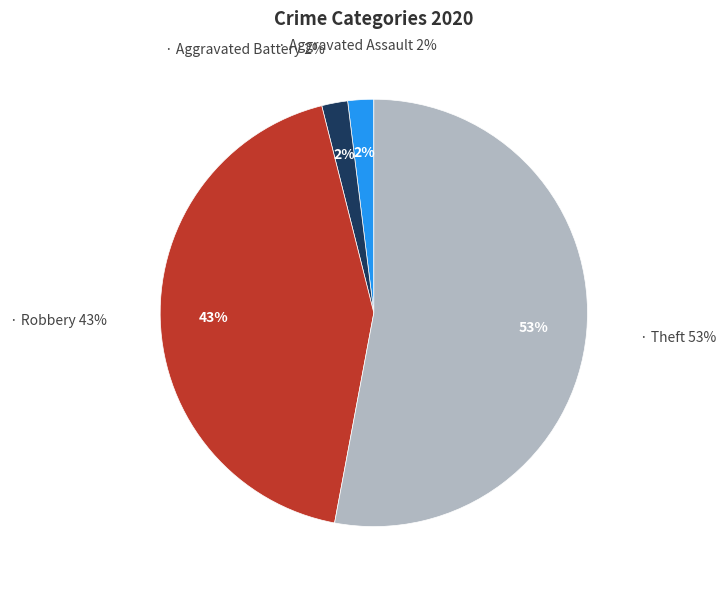

To the nearest percent, what percentage of the pie is Aggravated Battery?

2%